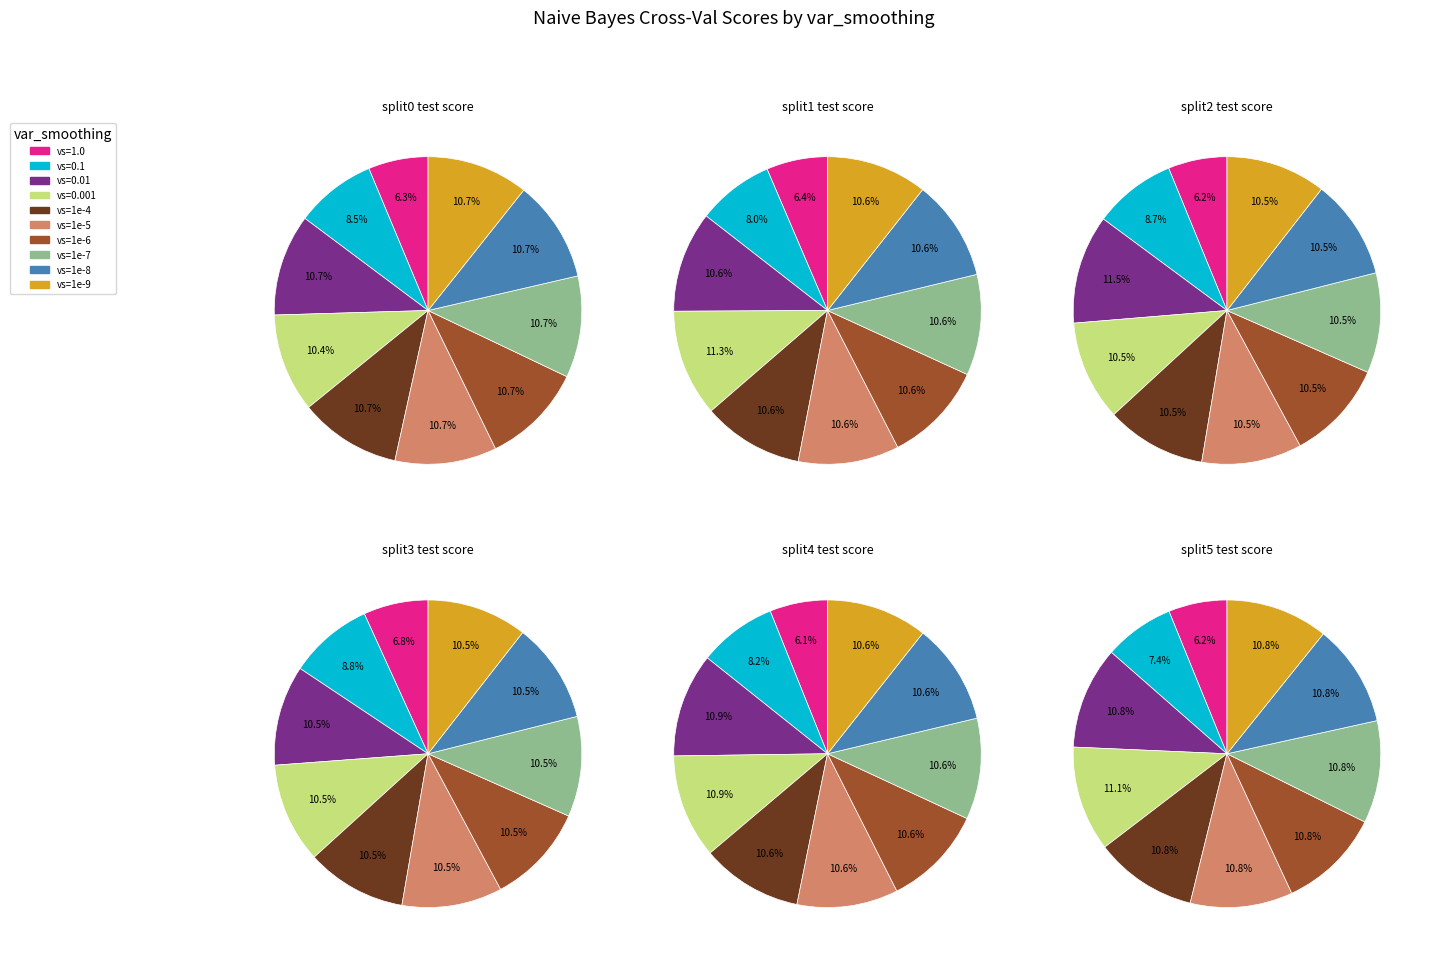

Is there any slice that represents more than half of the pie?

No